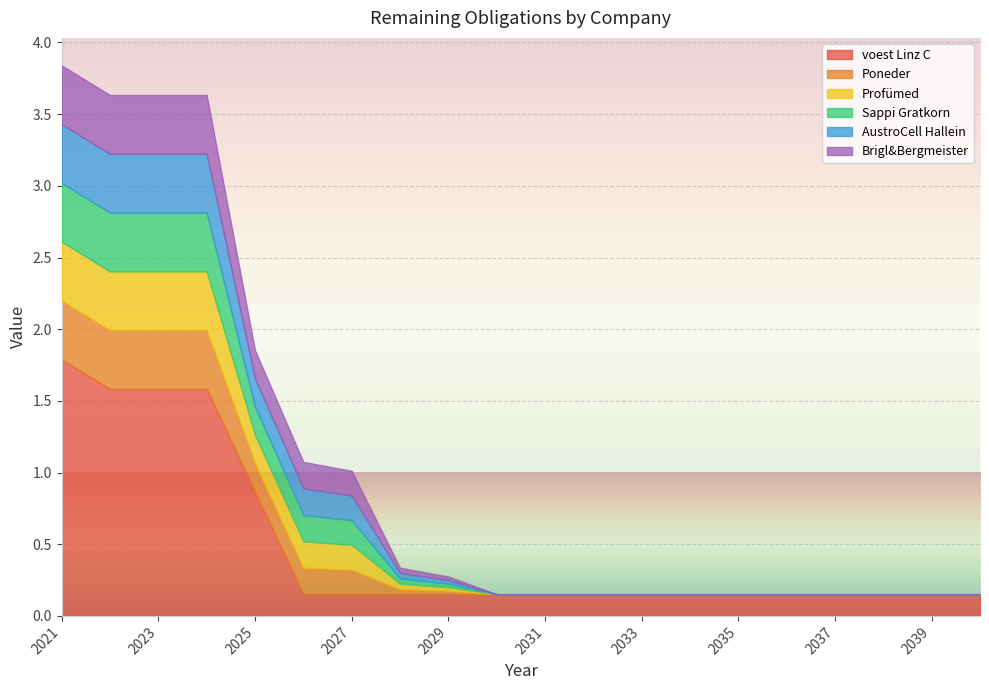

Which series has the largest range (max minus min)?

voest Linz C